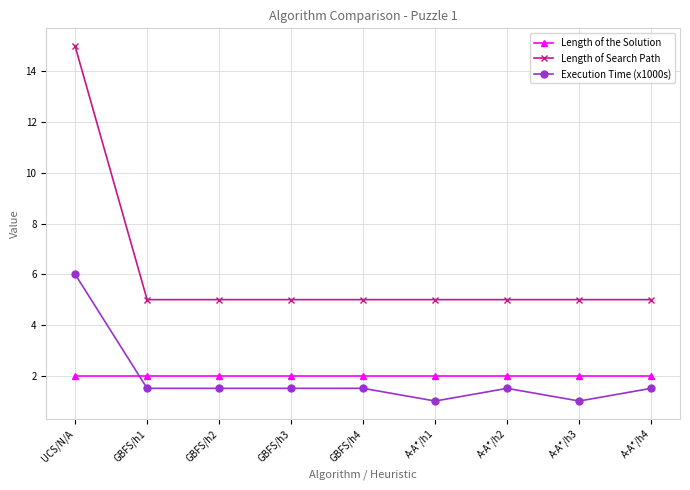

Reading left to right, extract all data points from this chart.

Length of the Solution: UCS/N/A=2.0	GBFS/h1=2.0	GBFS/h2=2.0	GBFS/h3=2.0	GBFS/h4=2.0	A-A*/h1=2.0	A-A*/h2=2.0	A-A*/h3=2.0	A-A*/h4=2.0
Length of Search Path: UCS/N/A=15.0	GBFS/h1=5.0	GBFS/h2=5.0	GBFS/h3=5.0	GBFS/h4=5.0	A-A*/h1=5.0	A-A*/h2=5.0	A-A*/h3=5.0	A-A*/h4=5.0
Execution Time (x1000s): UCS/N/A=6.0	GBFS/h1=1.5	GBFS/h2=1.5	GBFS/h3=1.5	GBFS/h4=1.5	A-A*/h1=1.0	A-A*/h2=1.5	A-A*/h3=1.0	A-A*/h4=1.5